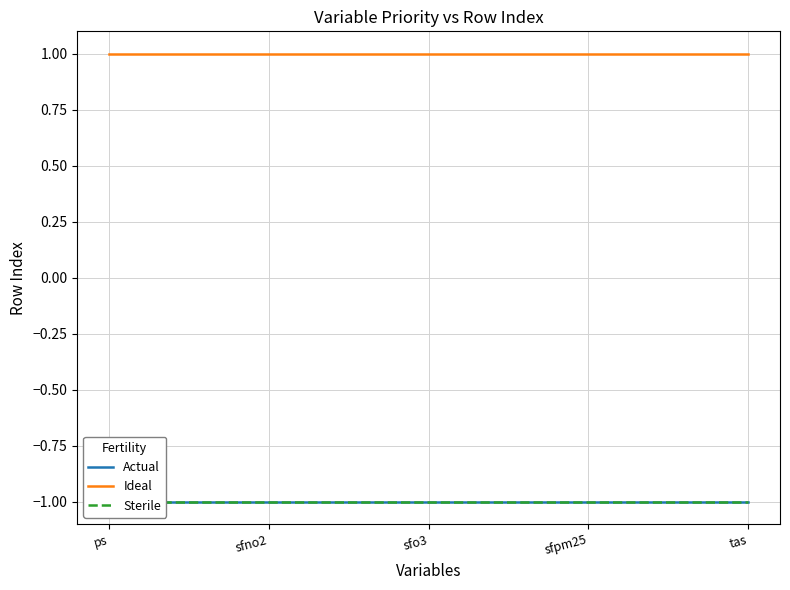

Rank the series at sfno2 from highest to lowest value.

Ideal, Actual, Sterile